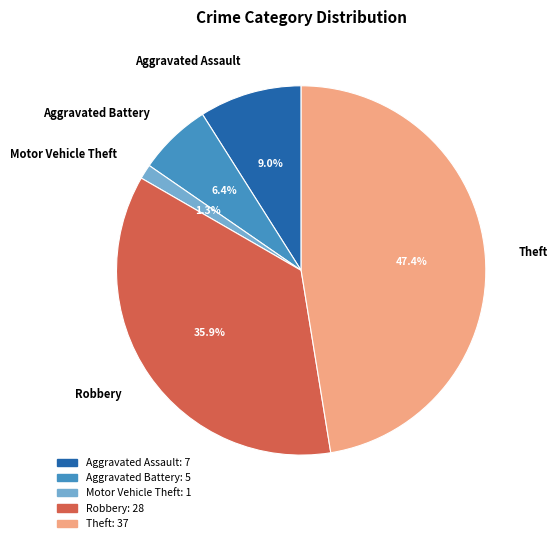

How many slices are in this pie chart?

5